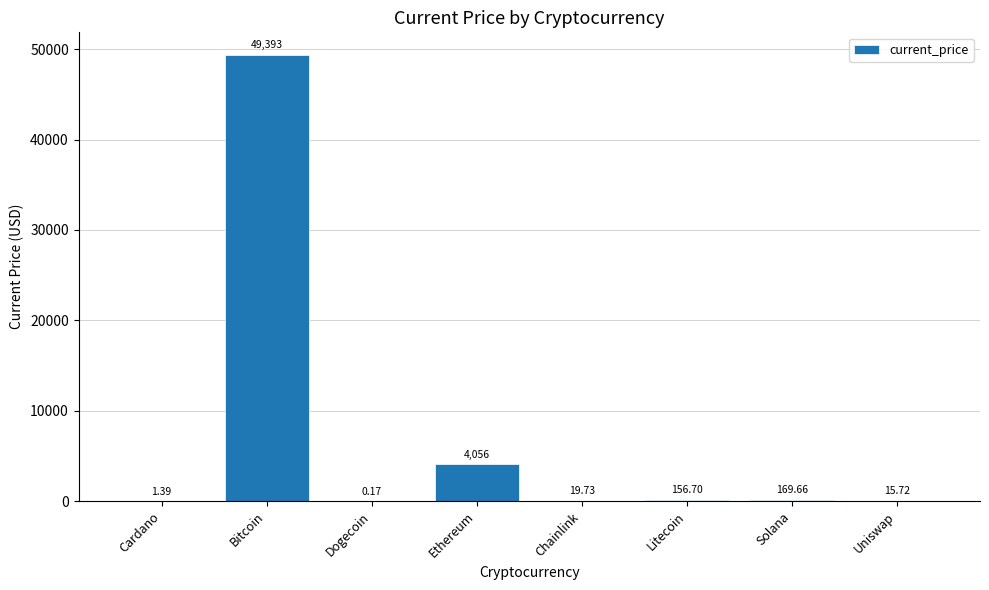

Where does the data first go above 156?

Bitcoin